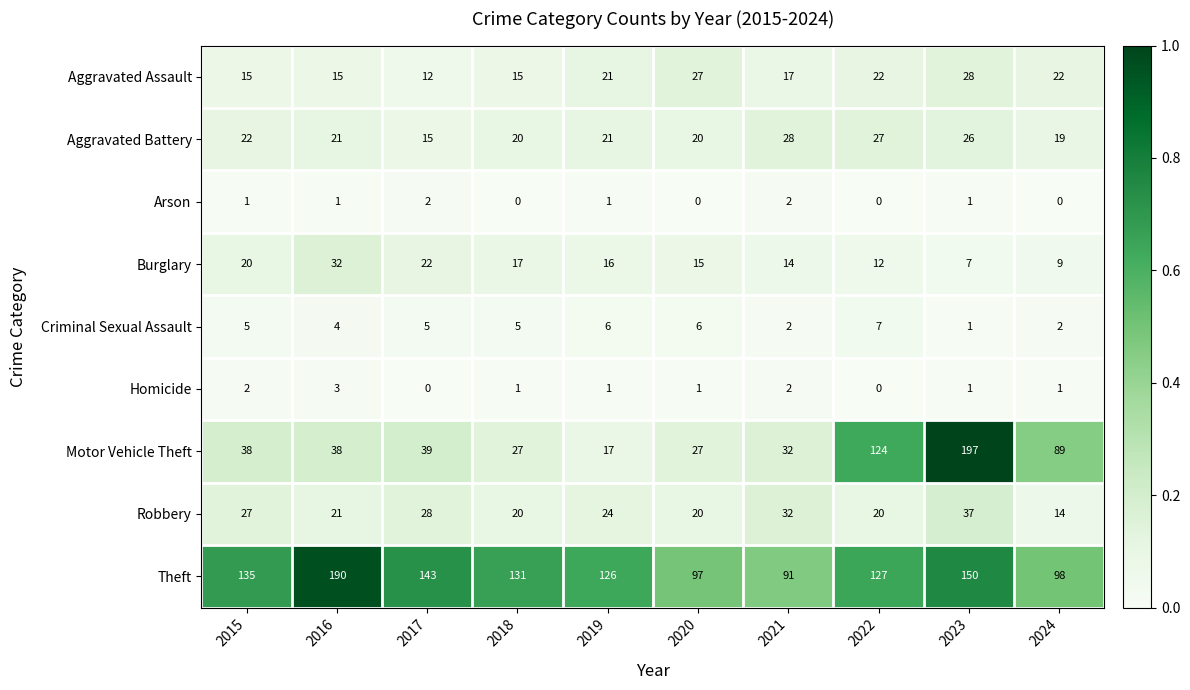

Which category has the lowest value in the Aggravated Assault series?

2017